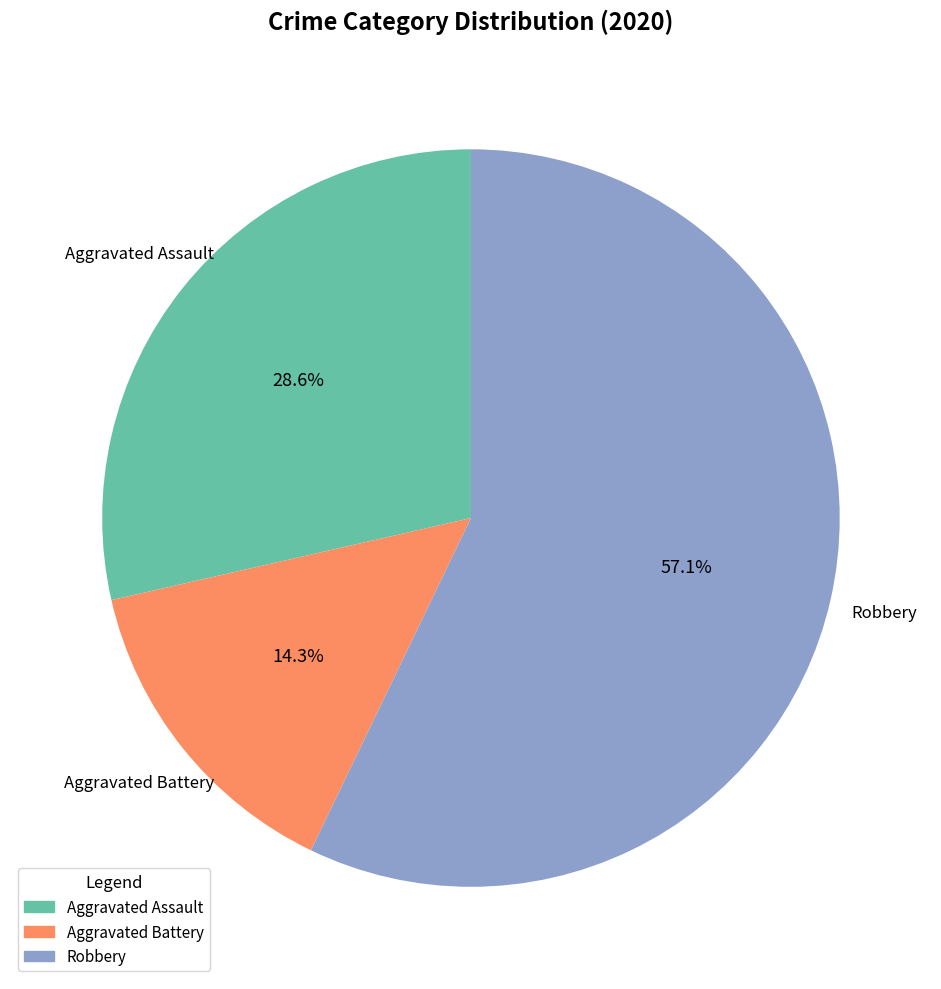

Is it true that Robbery is 52% of the pie?

False